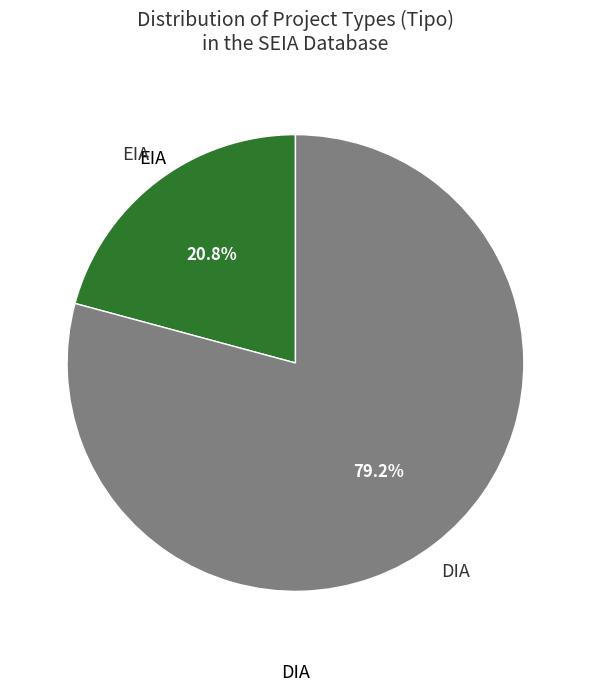

To the nearest percent, what is the difference between the EIA and DIA slice percentages?

58%